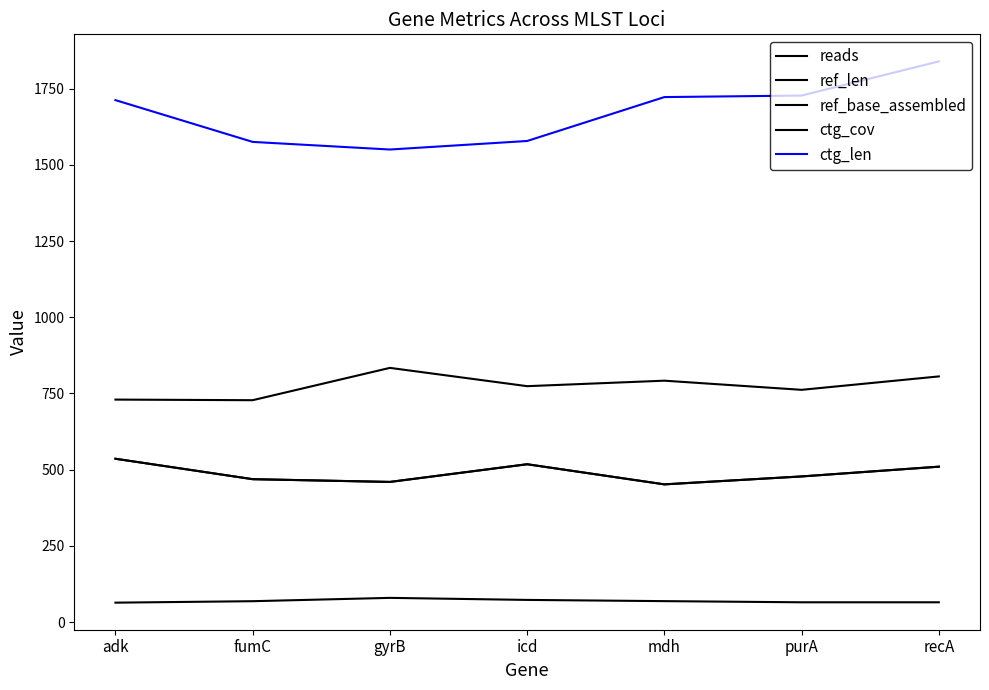

True or false: reads has a value of 730.0 at adk.

True